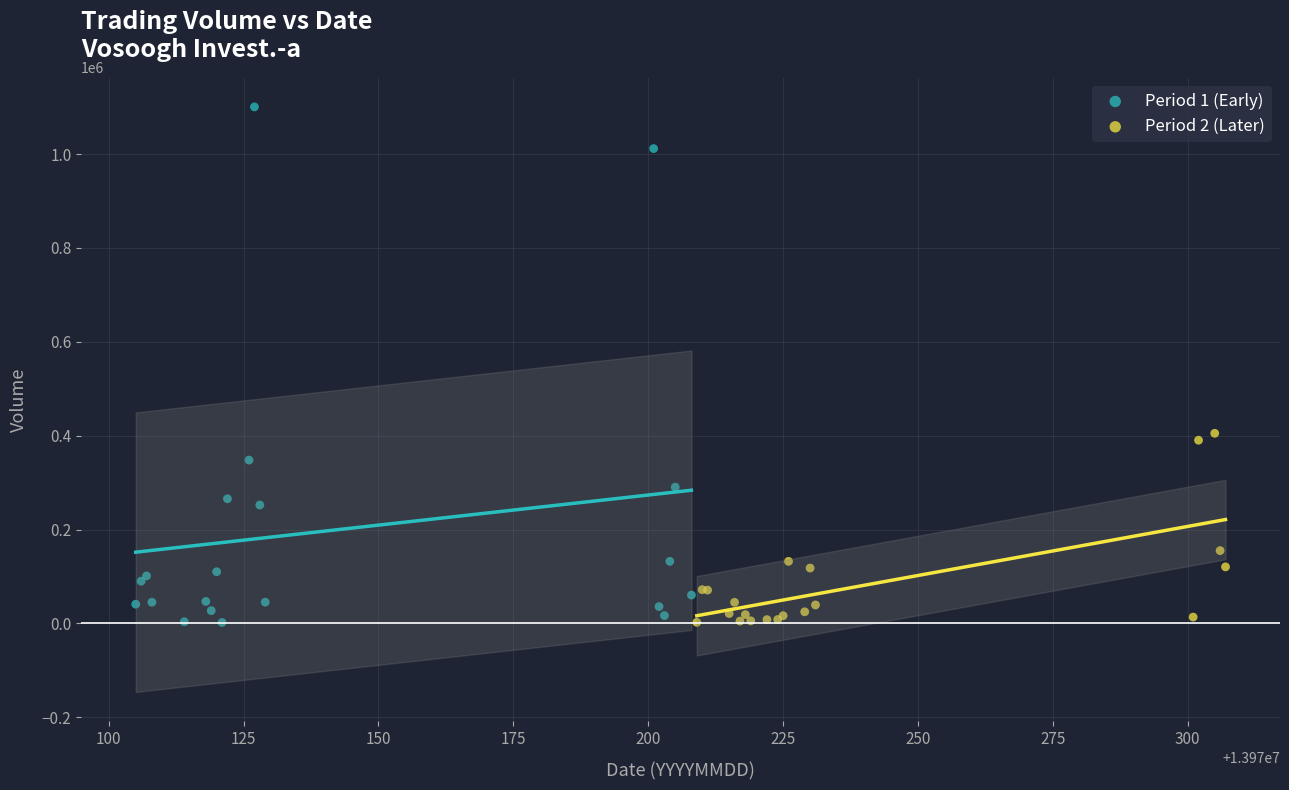

Which series has the largest Y range (max minus min)?

Period 1 (Early)